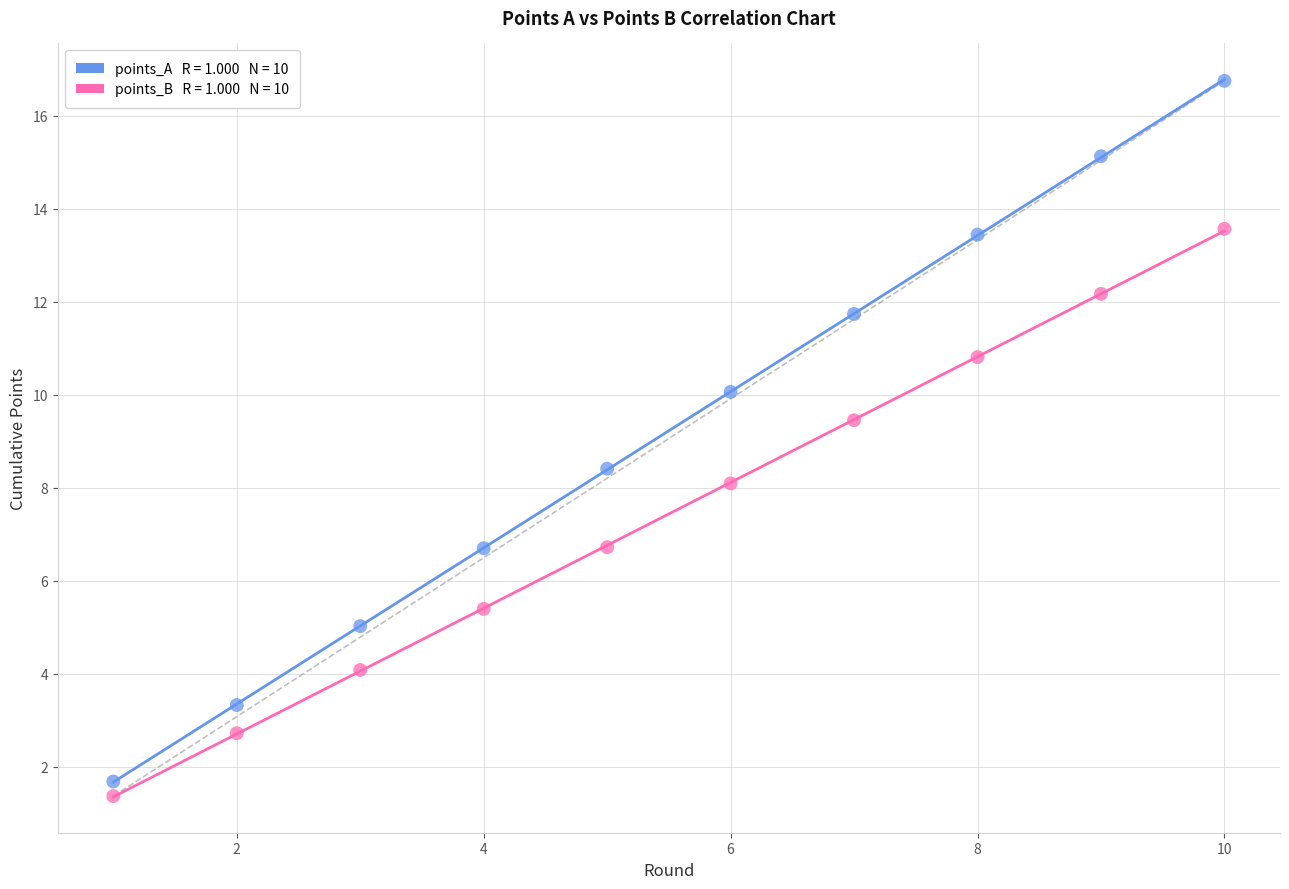

Across all data points, what is the range of X values (max minus min)?

9.0